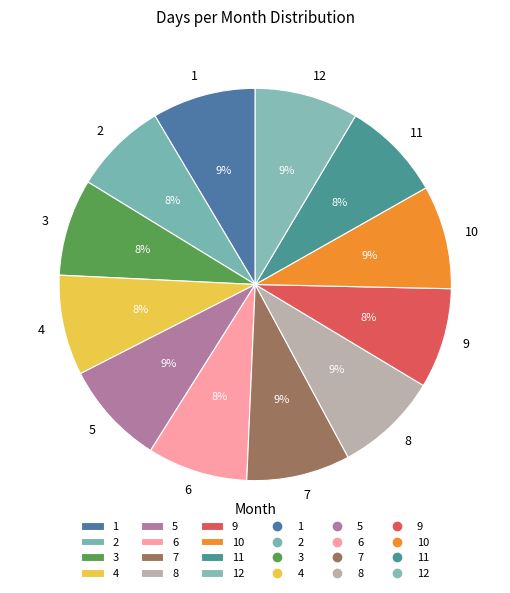

Is there any slice that represents more than half of the pie?

No